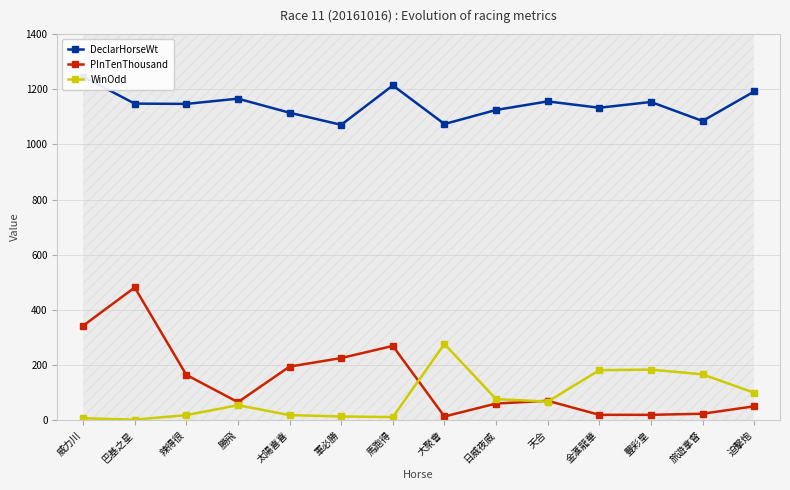

At which category does WinOdd reach its first local peak?

勝飛